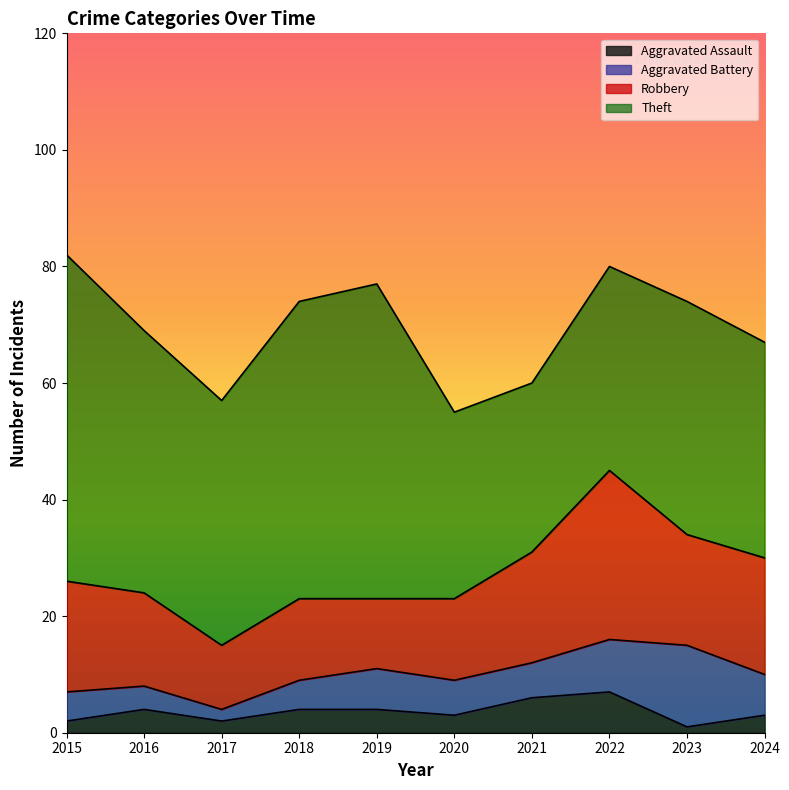

At which label does Aggravated Battery reach its peak?

2023